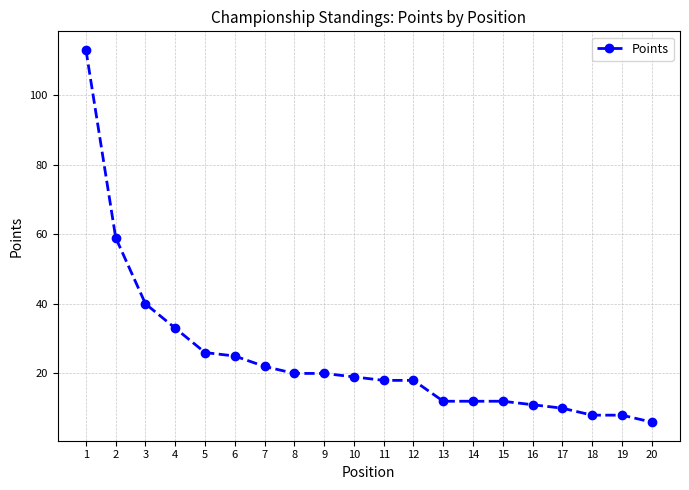

True or false: the data shows 59 at 2.

True